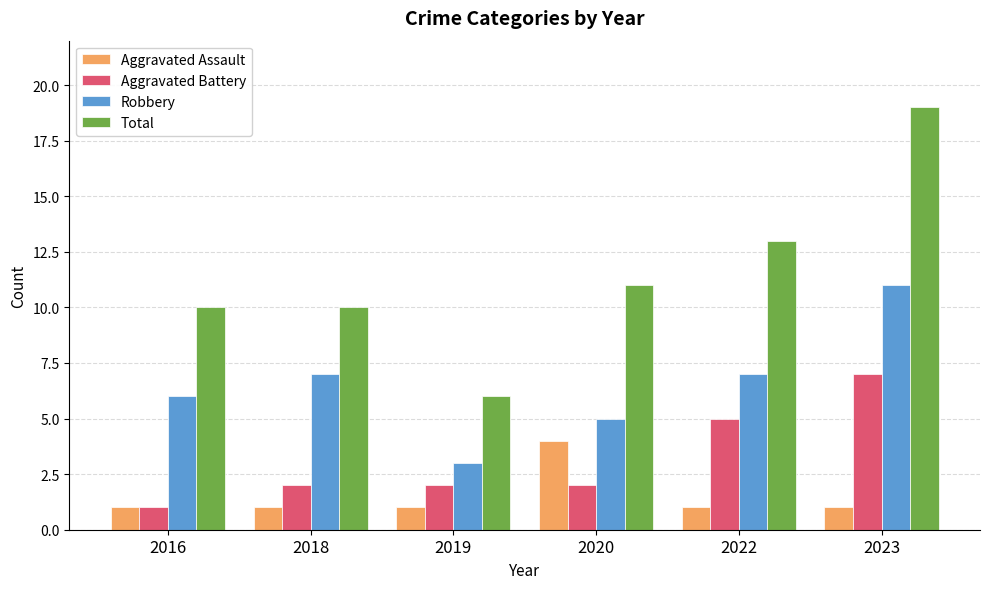

At which category is the sum across all series the highest?

2023